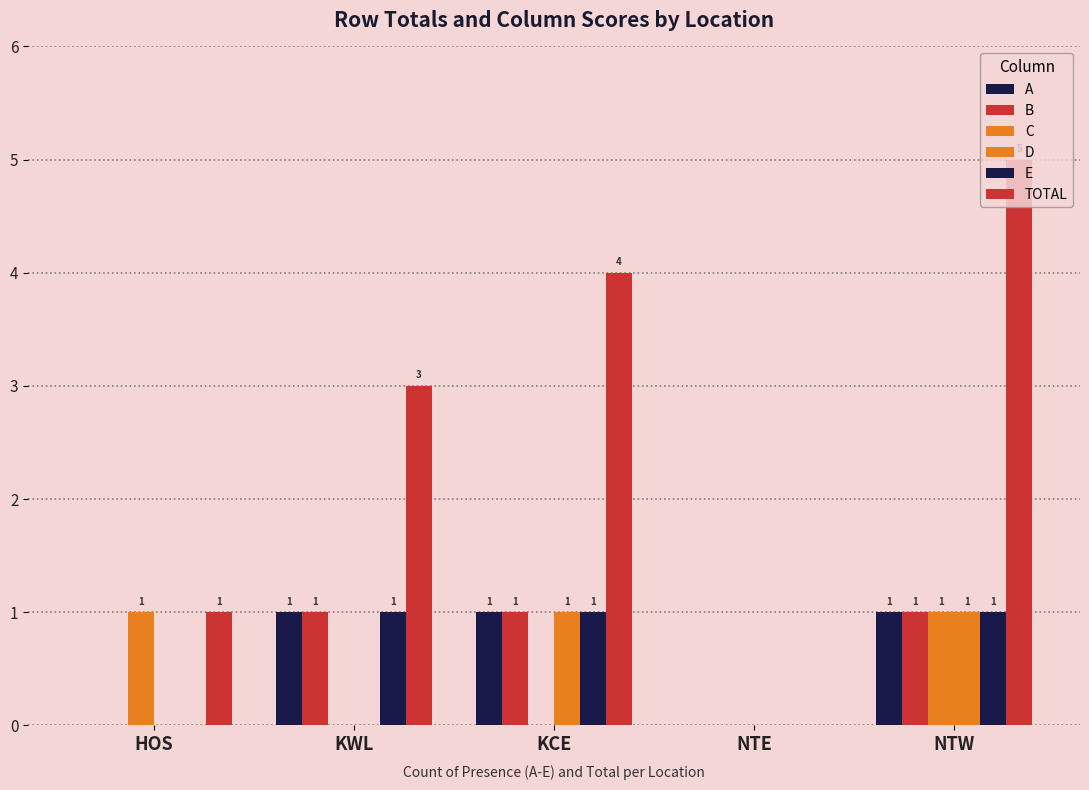

Are the bars horizontal?

No